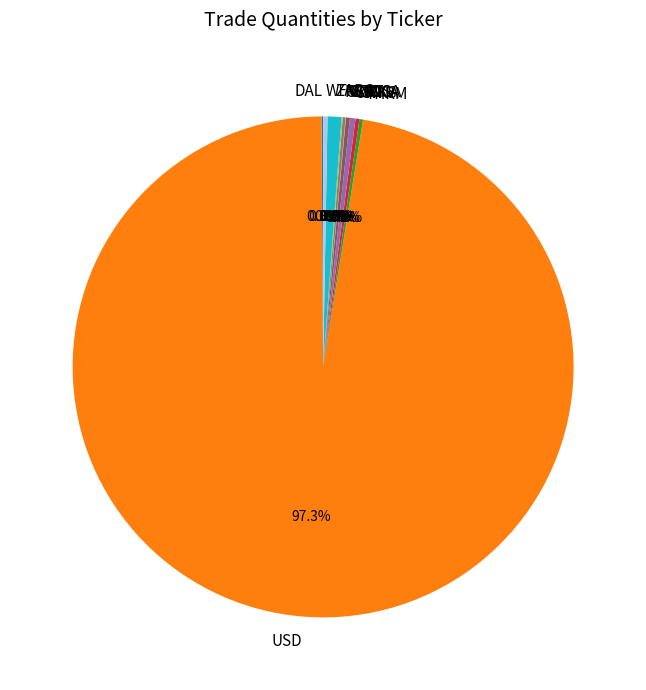

What is the majority slice?

USD